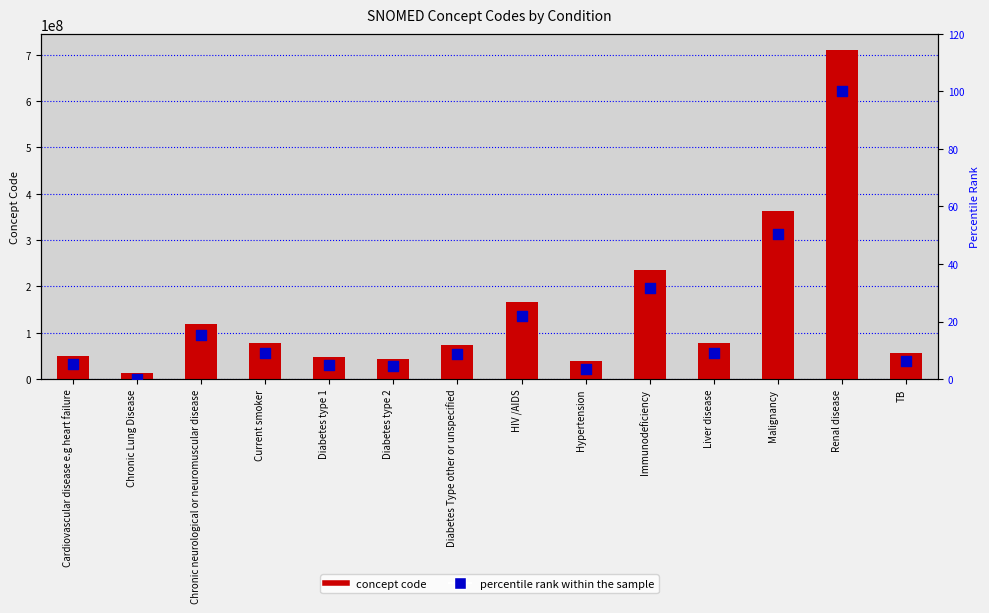

What are all the series names shown in the legend?

concept code, percentile rank within the sample